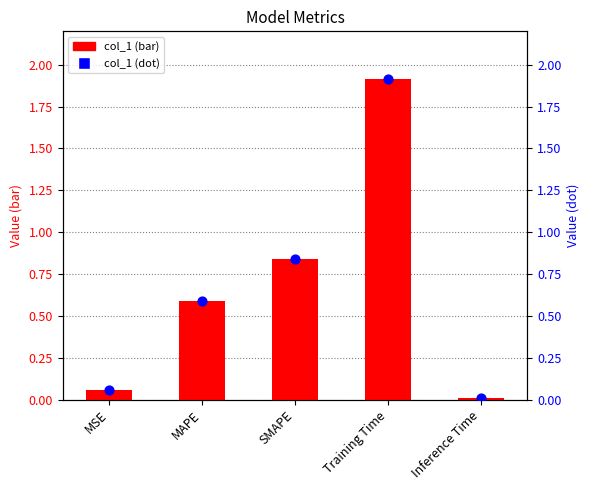

At which category is the sum across all series the highest?

Training Time